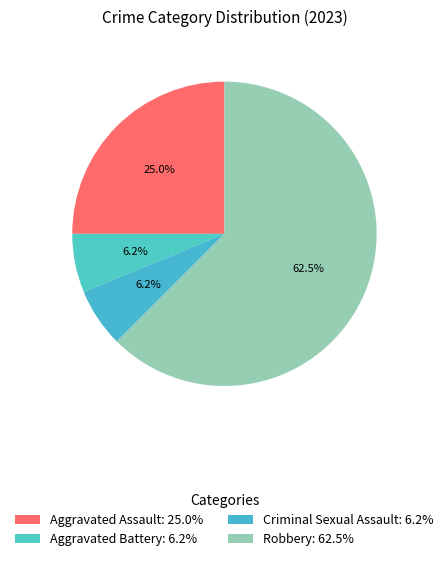

How many slices are in this pie chart?

4